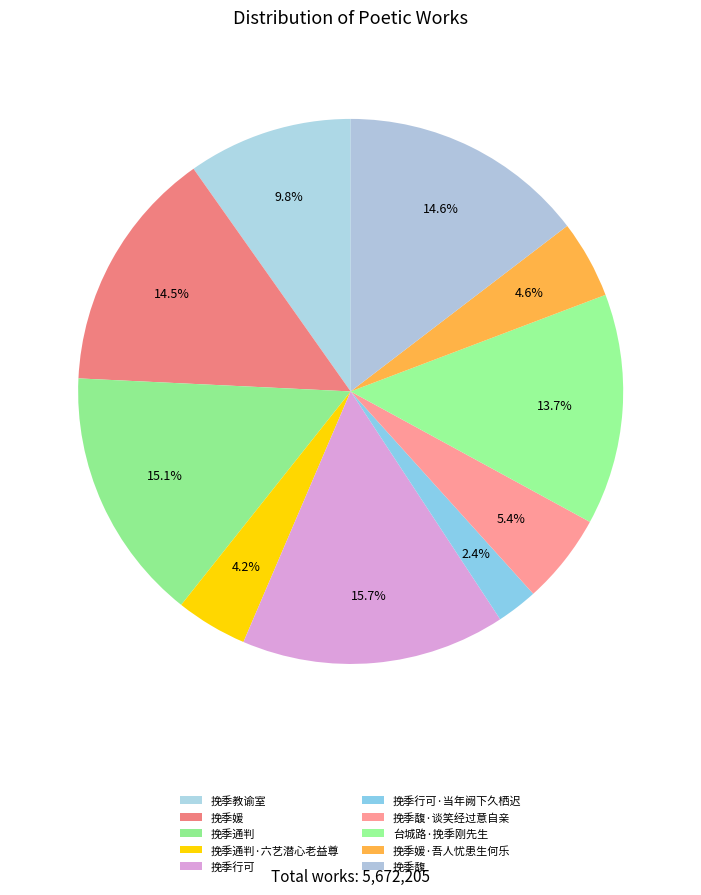

Count the number of slices in the pie.

10